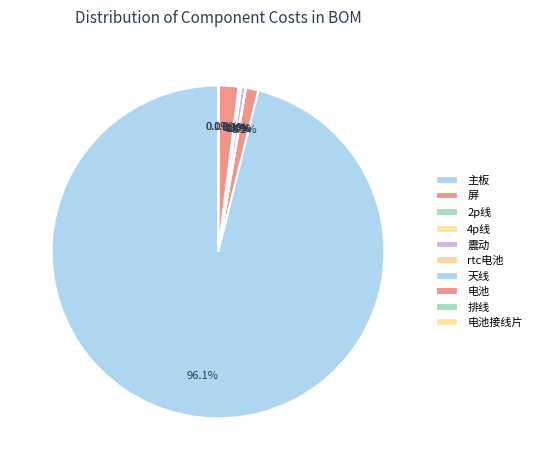

The 4p线 slice represents 0% of the pie. True or false?

True